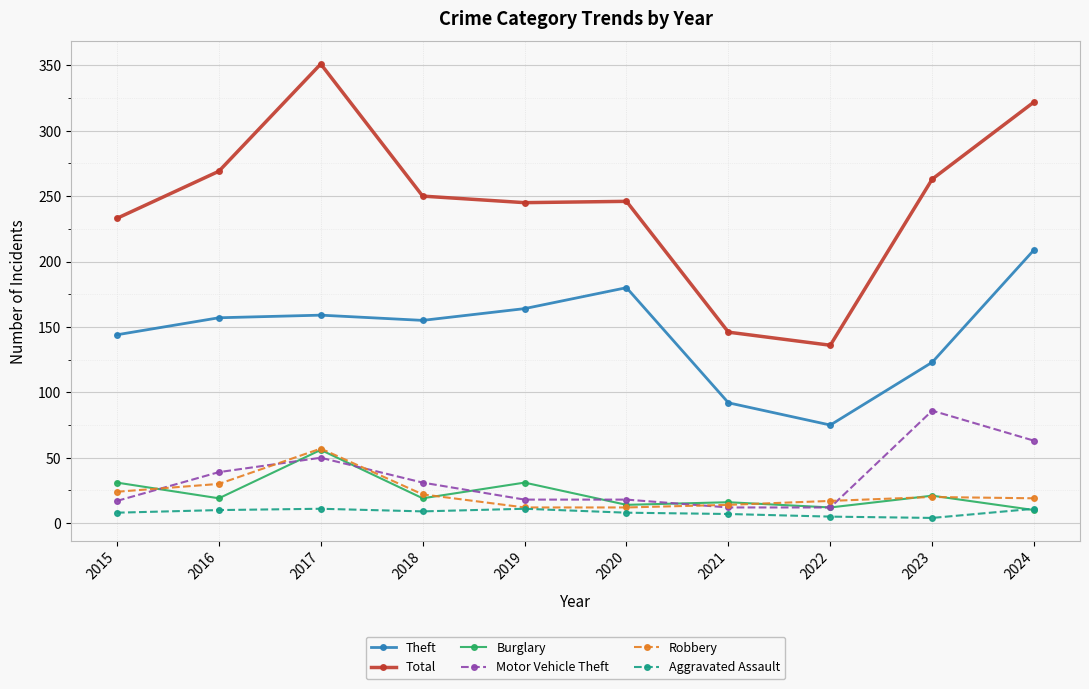

At which category is the sum across all series the highest?

2017